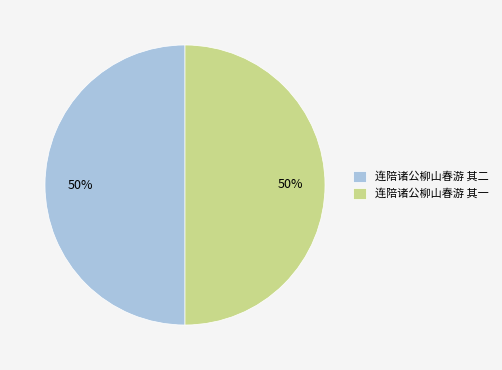

To the nearest percent, what percentage of the pie is 连陪诸公柳山春游 其二?

50%